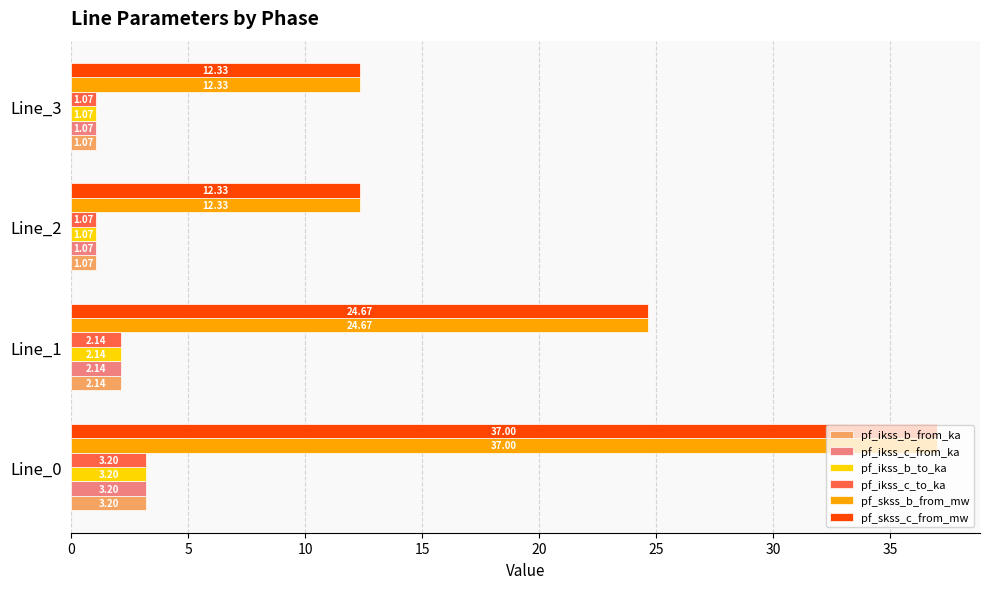

What is the sum of the pf_ikss_c_to_ka values at Line_3 and Line_1?

3.2